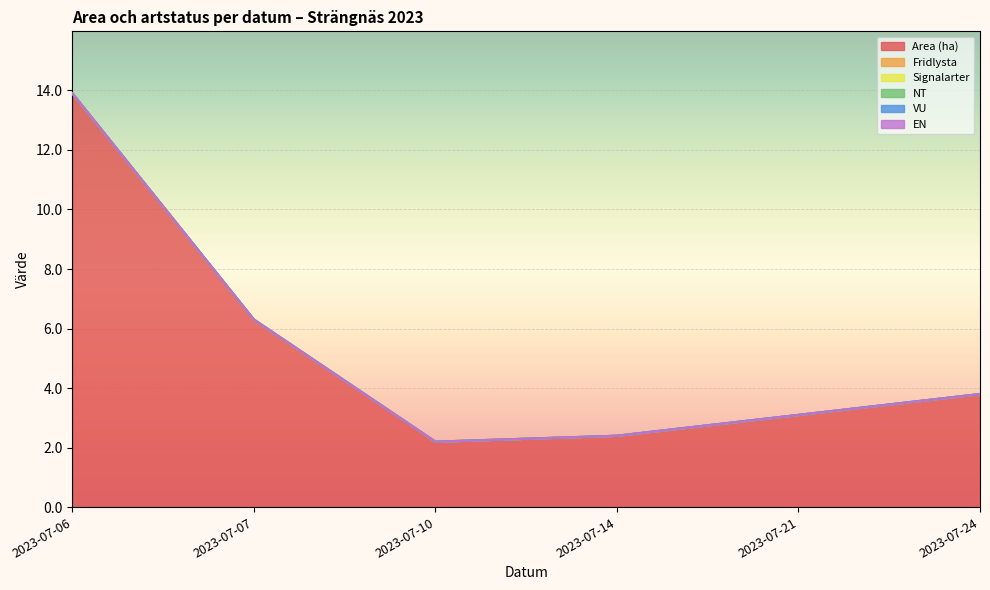

True or false: Area (ha) and EN cross at least once.

False